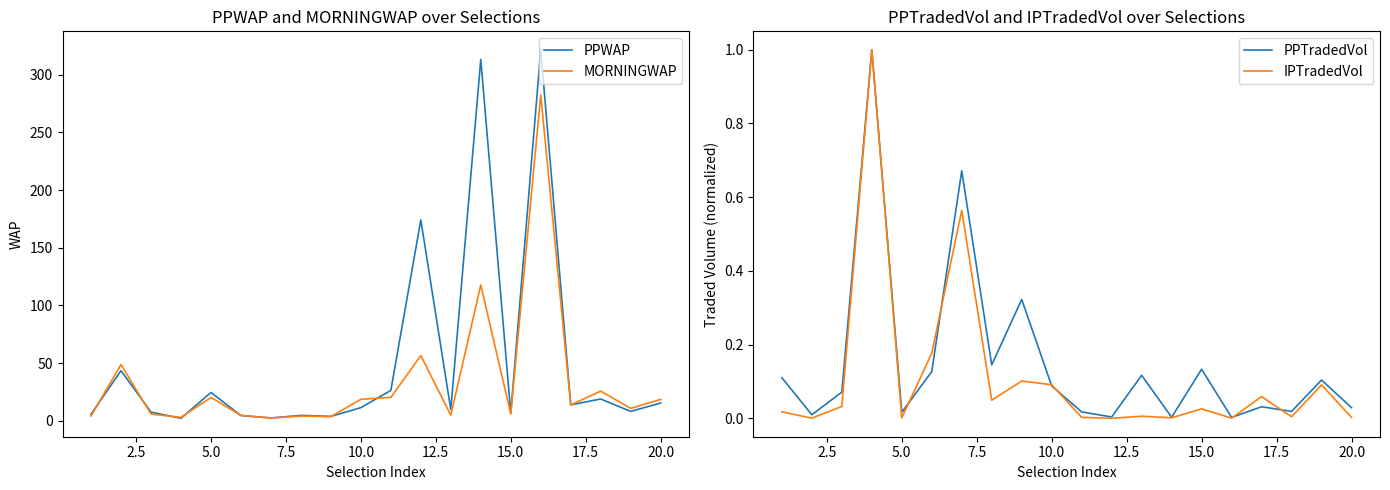

The value of PPWAP at 5.0 is 42.4. True or false?

False